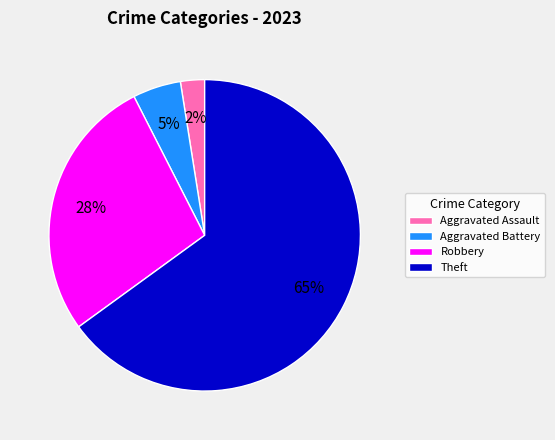

To the nearest percent, what percentage of the pie is Robbery?

28%